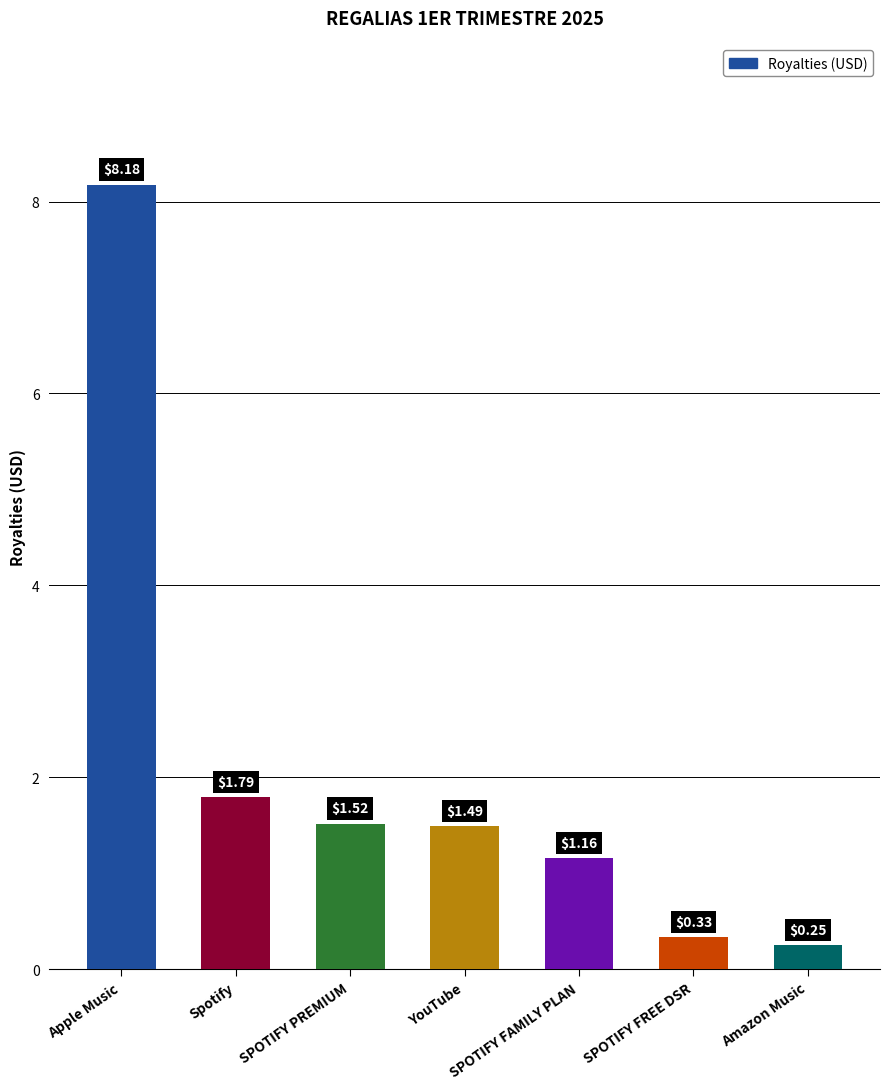

How many data points does each series have?

7